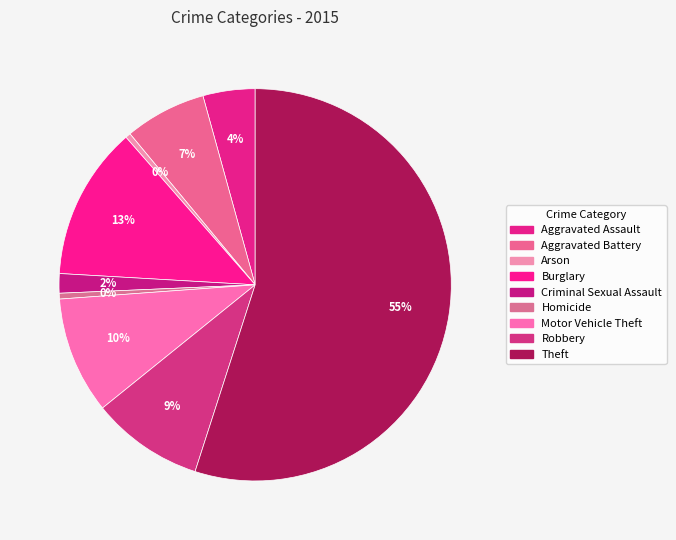

Is there any slice that represents more than half of the pie?

Yes